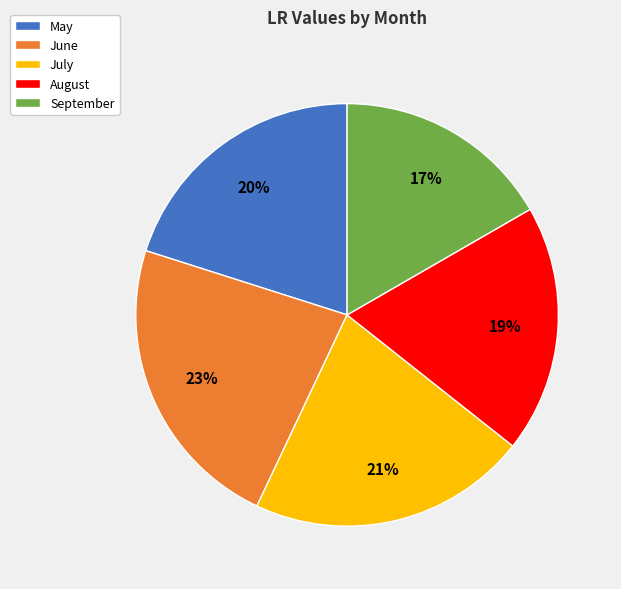

Which slice is the largest?

June